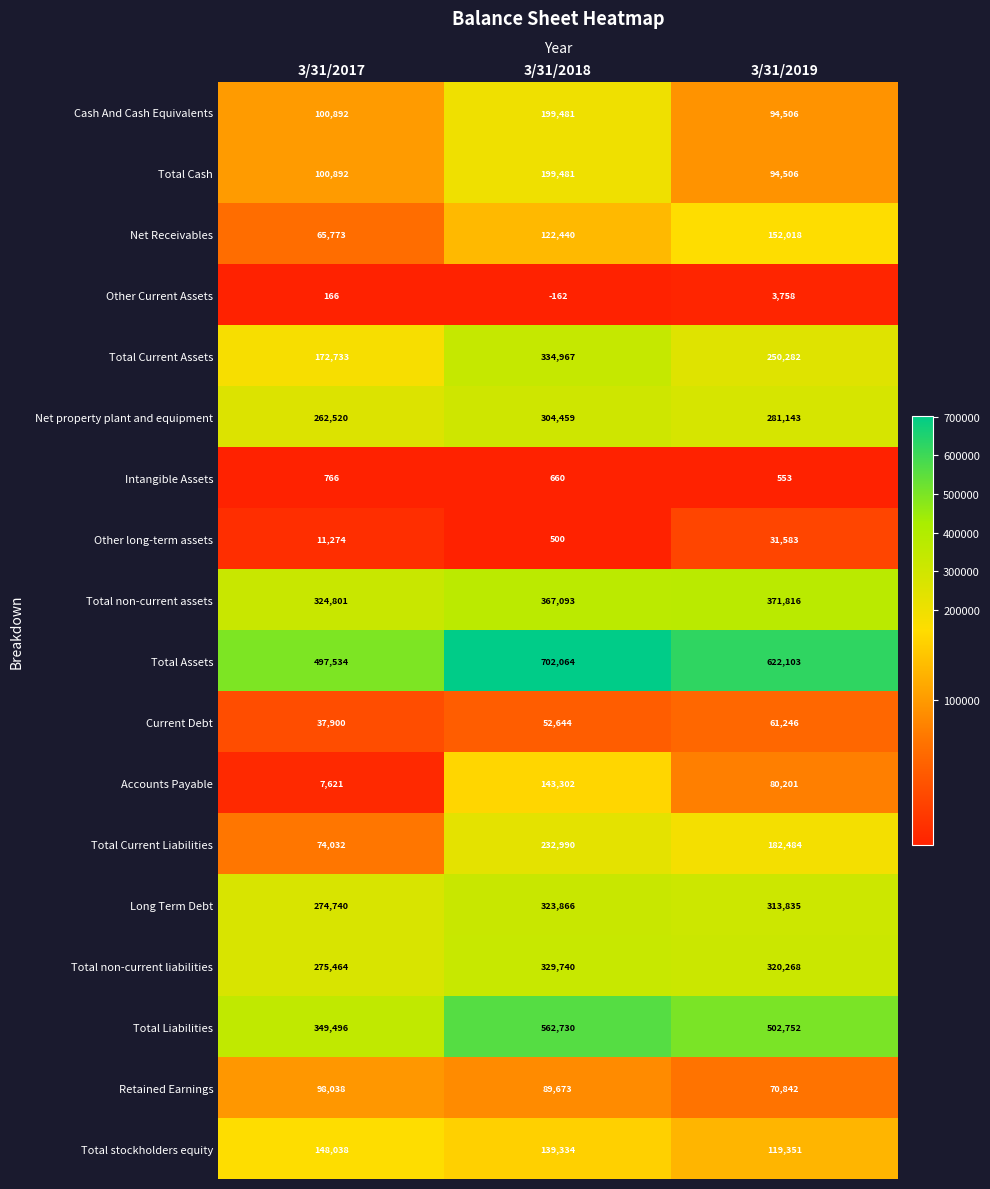

What is the difference between the Total Current Liabilities values at 3/31/2018 and 3/31/2017?

158958